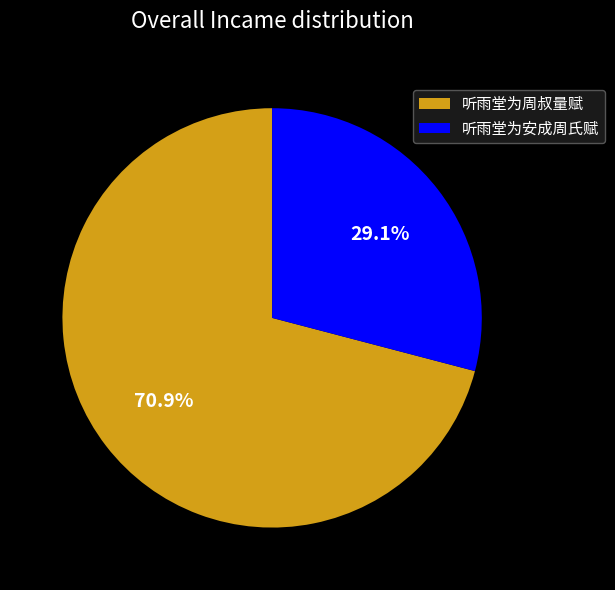

Combined, what portion of the pie is 听雨堂为安成周氏赋 and 听雨堂为周叔量赋?

100.0%